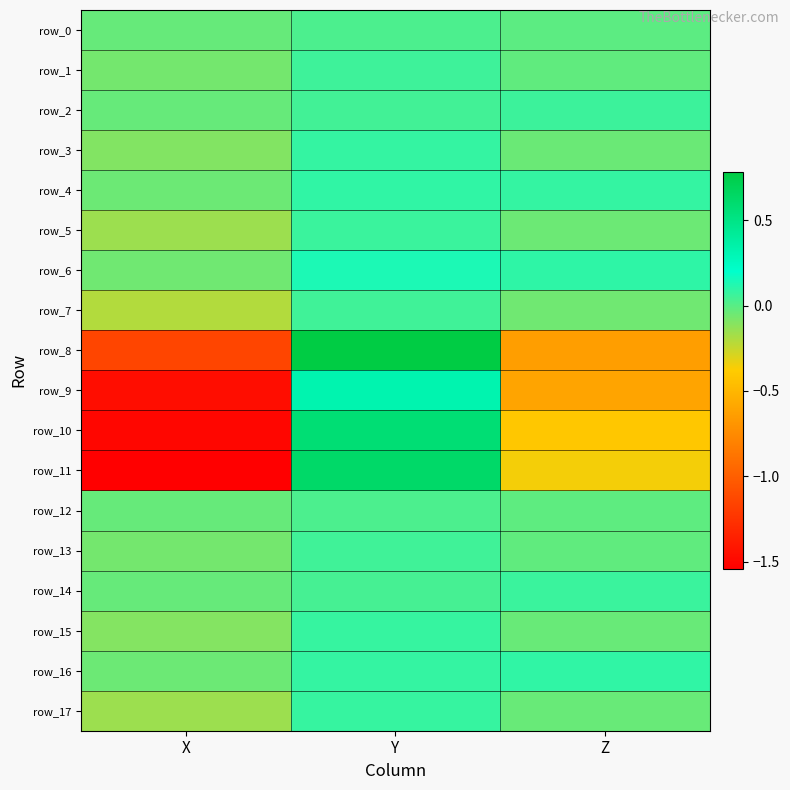

Reading right to left, extract all data points from this chart.

row_0: -0.0	0.0	-0.0
row_1: -0.0	0.1	-0.1
row_2: 0.1	0.1	-0.0
row_3: -0.0	0.1	-0.1
row_4: 0.1	0.1	-0.0
row_5: -0.0	0.1	-0.2
row_6: 0.1	0.1	-0.1
row_7: -0.1	0.1	-0.2
row_8: -0.6	0.8	-1.1
row_9: -0.6	0.3	-1.5
row_10: -0.4	0.6	-1.5
row_11: -0.4	0.6	-1.5
row_12: -0.0	0.0	-0.0
row_13: -0.0	0.1	-0.1
row_14: 0.1	0.0	-0.0
row_15: -0.0	0.1	-0.1
row_16: 0.1	0.1	-0.0
row_17: -0.0	0.1	-0.2